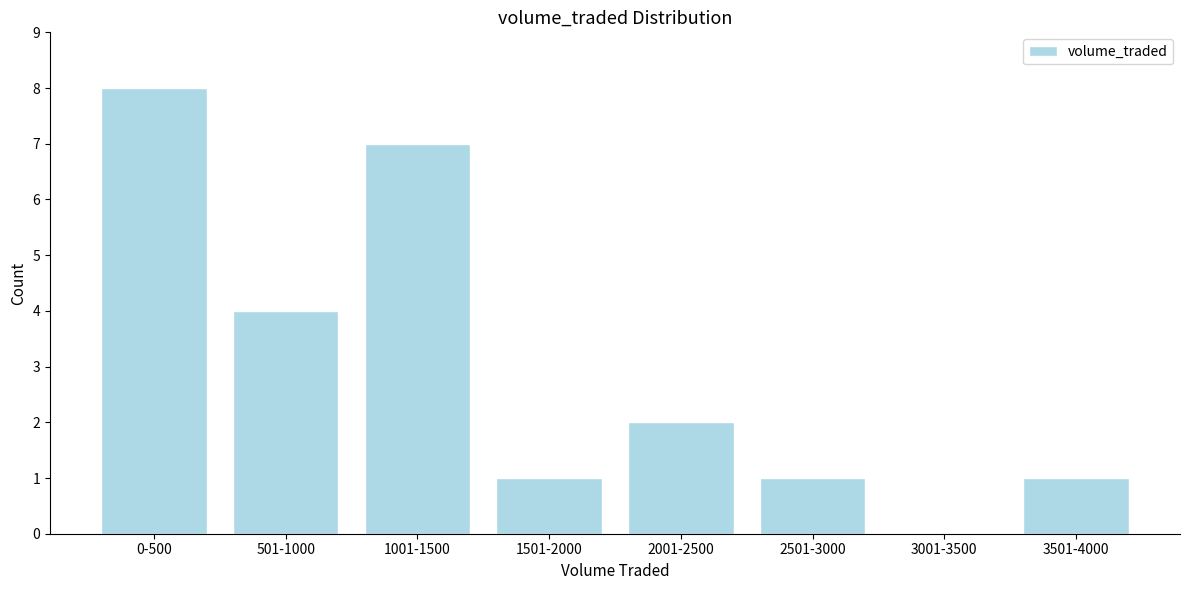

Reading left to right, extract all data points from this chart.

0-500=8	501-1000=4	1001-1500=7	1501-2000=1	2001-2500=2	2501-3000=1	3001-3500=0	3501-4000=1